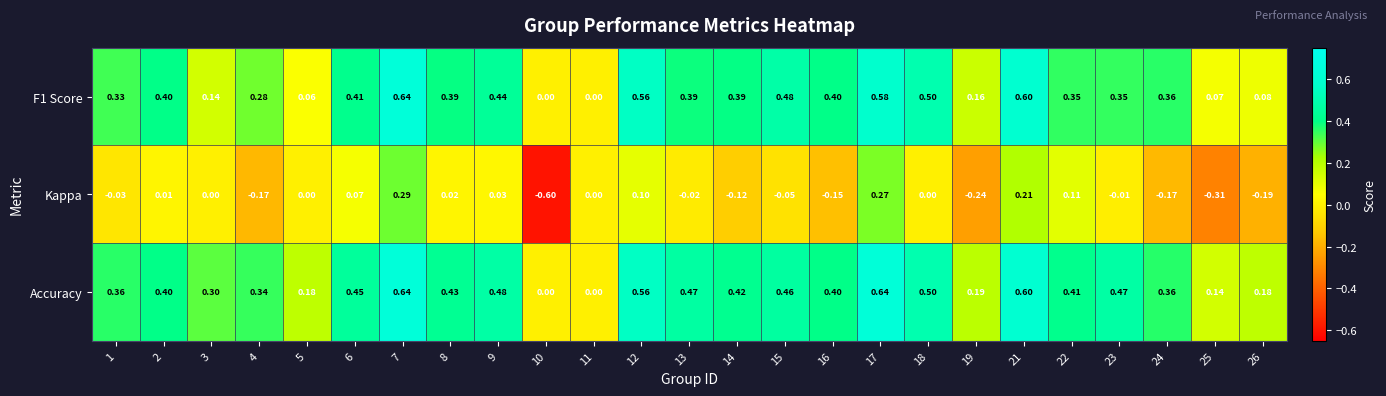

What is the greatest value displayed?

0.6